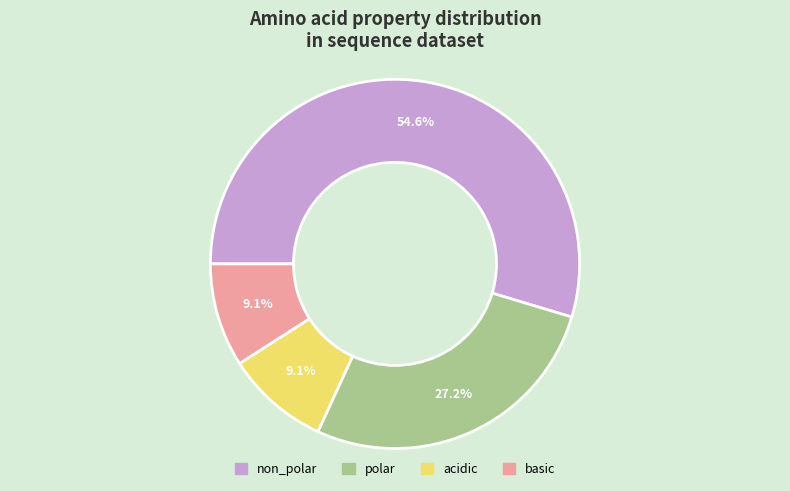

To the nearest percent, what is the combined percentage of acidic and non_polar?

64%